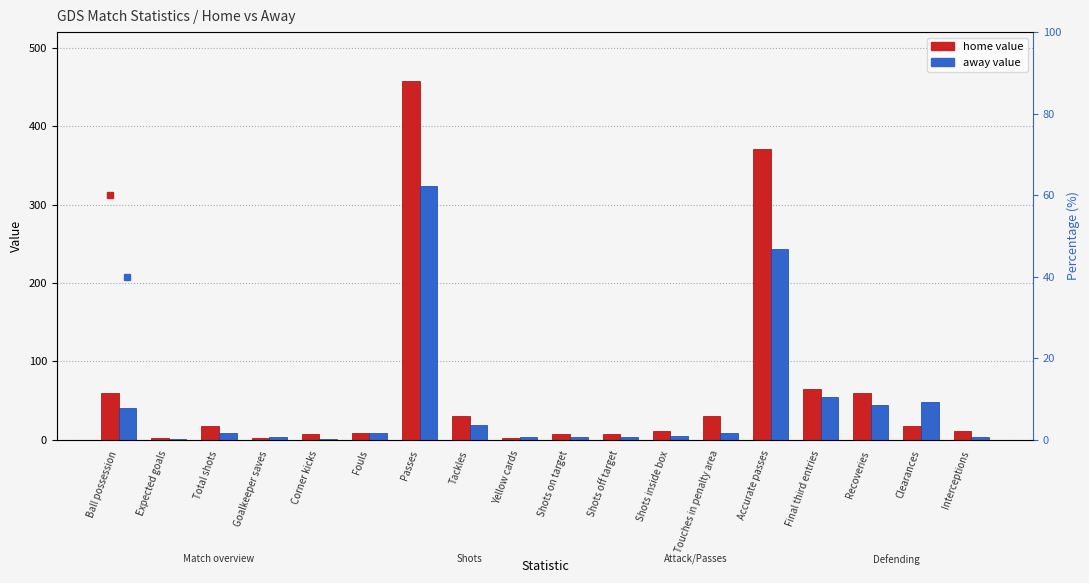

How many series are shown in this chart?

2